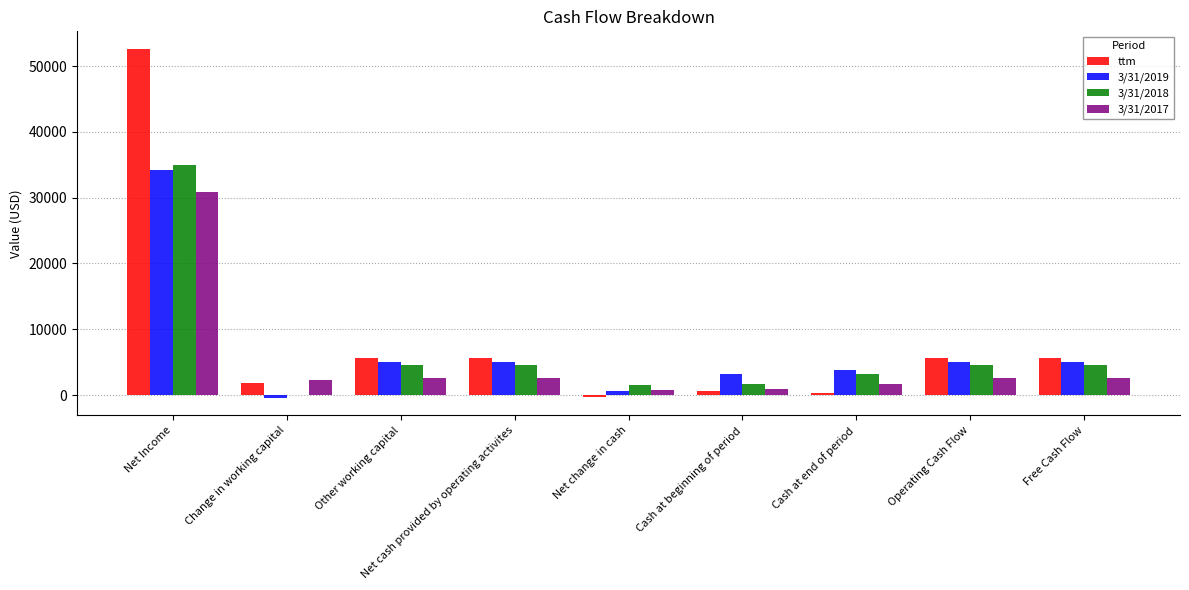

Which category has the highest value across all series?

Net Income